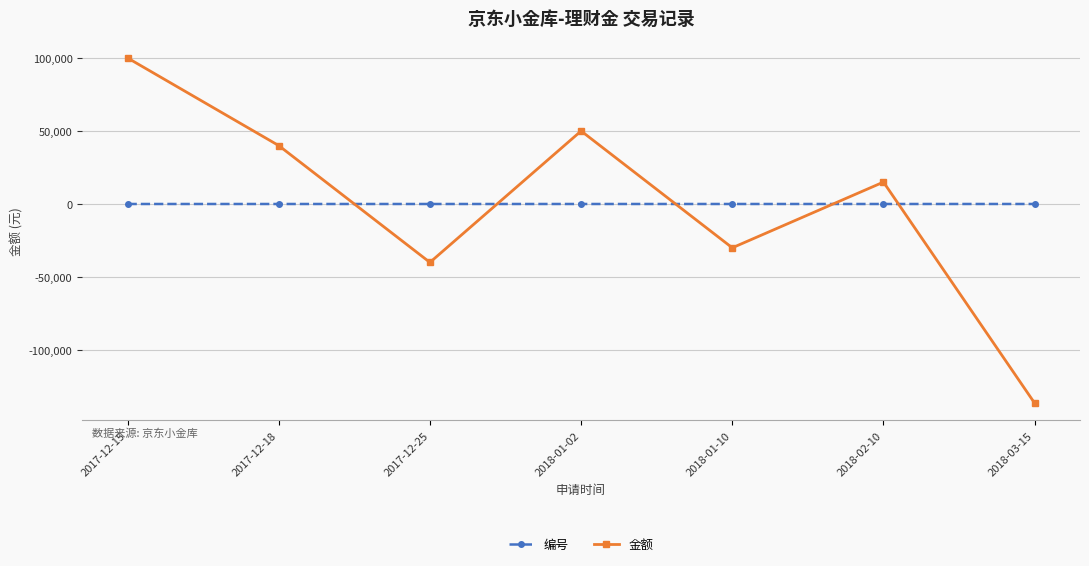

Is it true that 金额 equals 40000.0 at 2017-12-18?

True